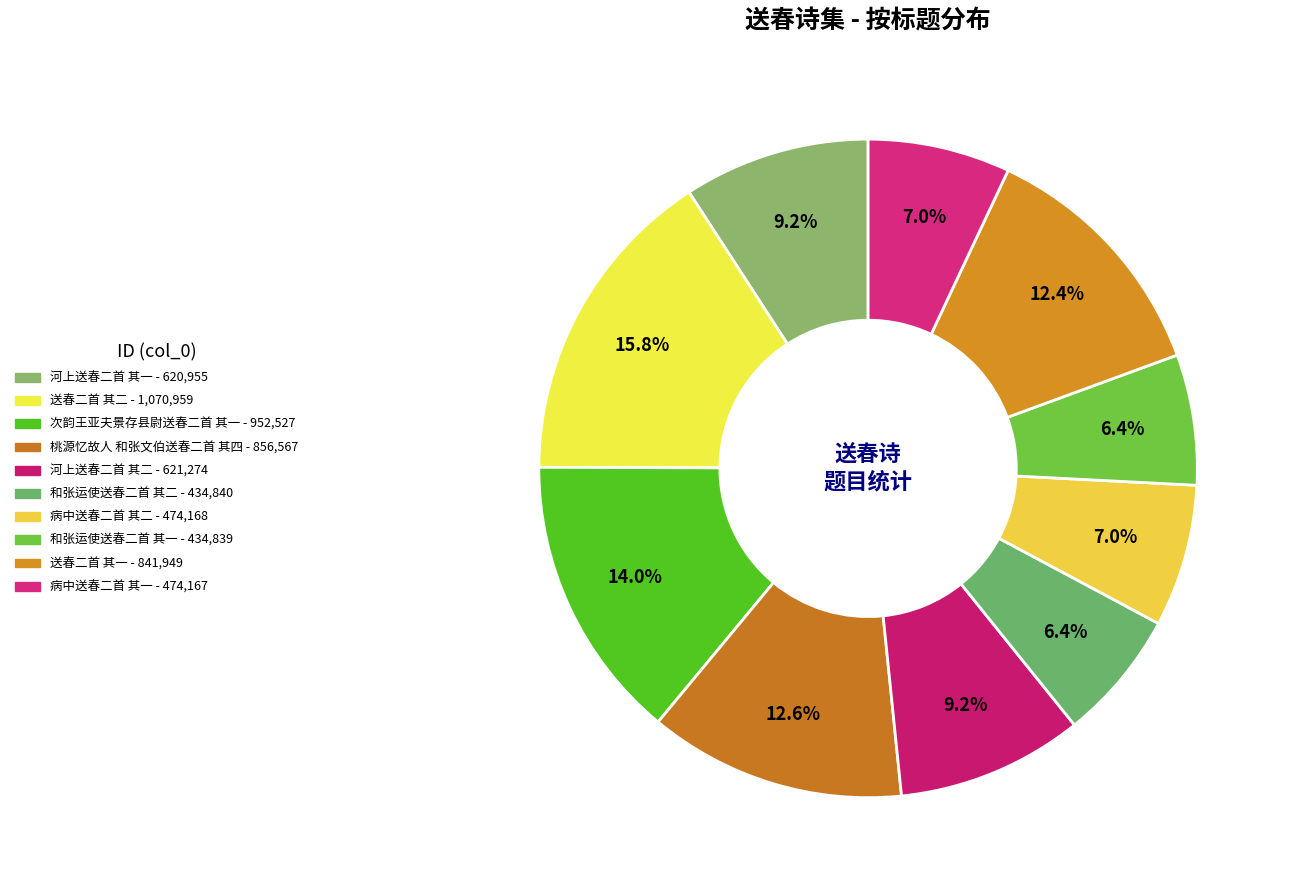

Which slice is the largest?

送春二首 其二